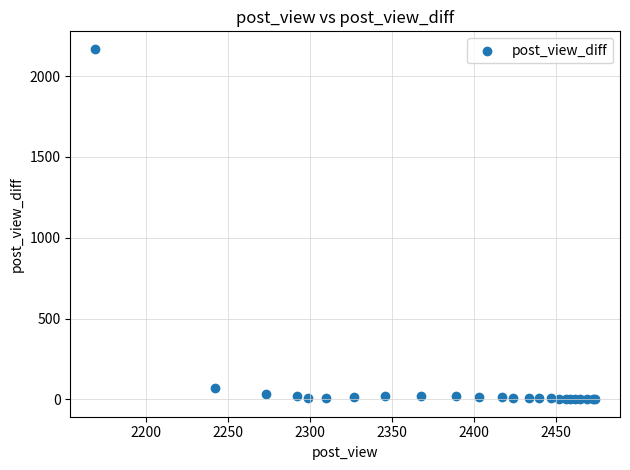

What Y value in the scatter plot is closest to 1085?

73